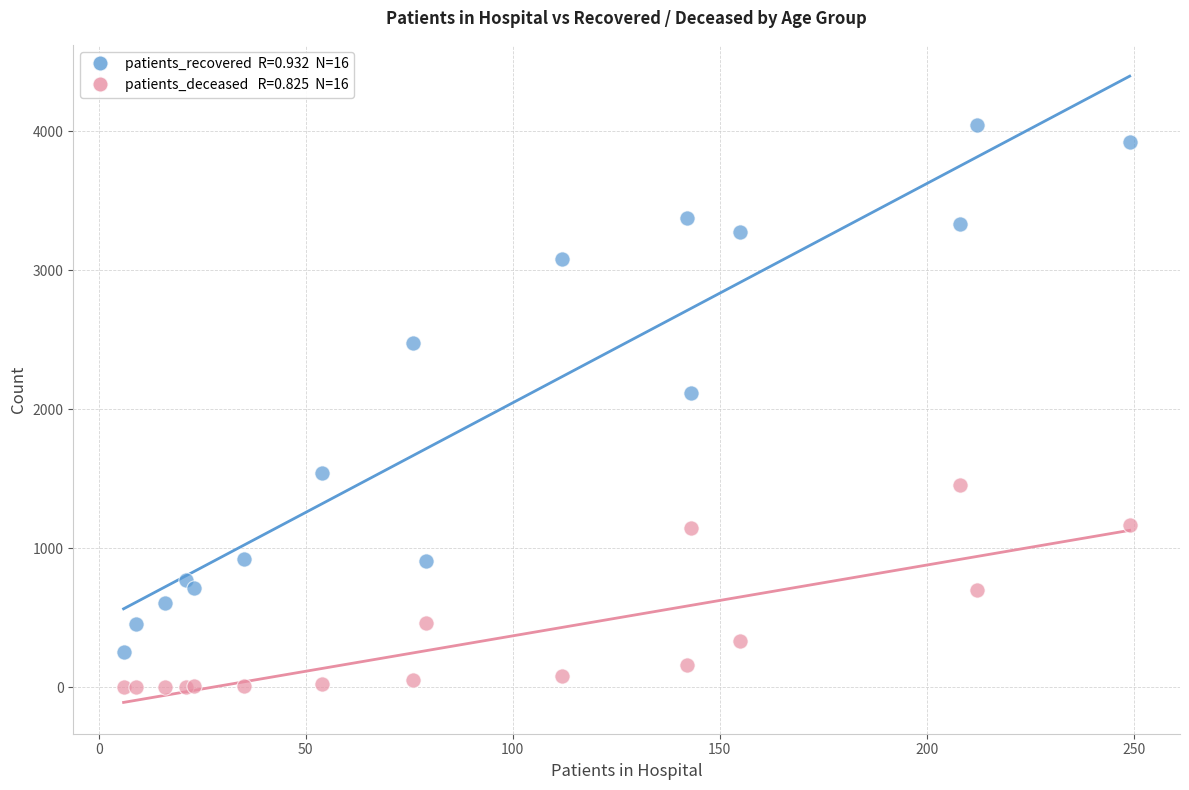

Across all series, what Y value is closest to 2022?

2116